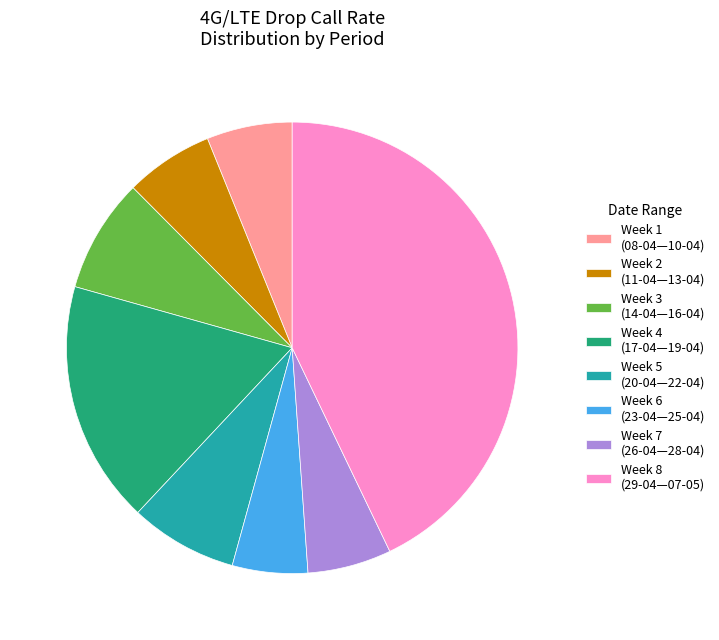

Count the number of slices in the pie.

8